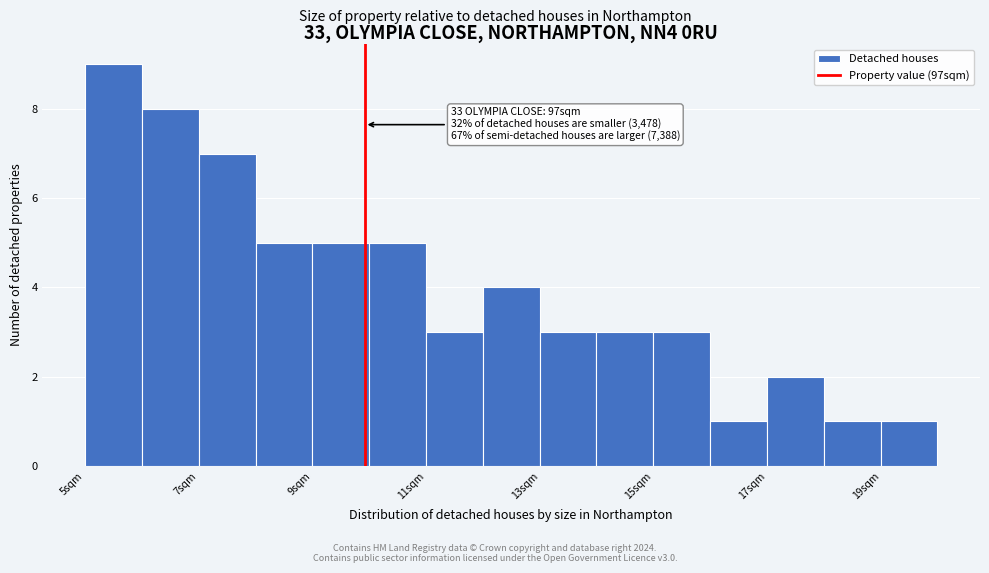

Over which range of the x-axis is the bar tallest?

5.2 to 6.2